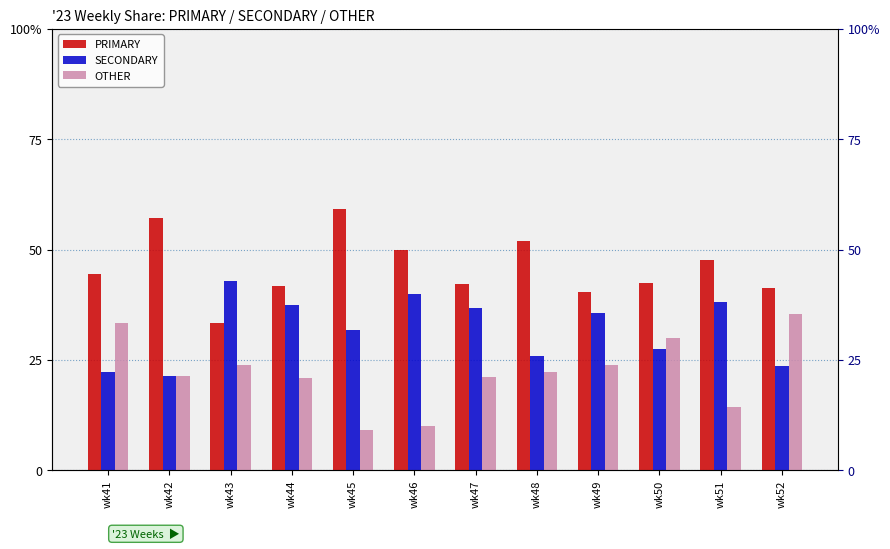

Which series has the largest total across all categories?

PRIMARY